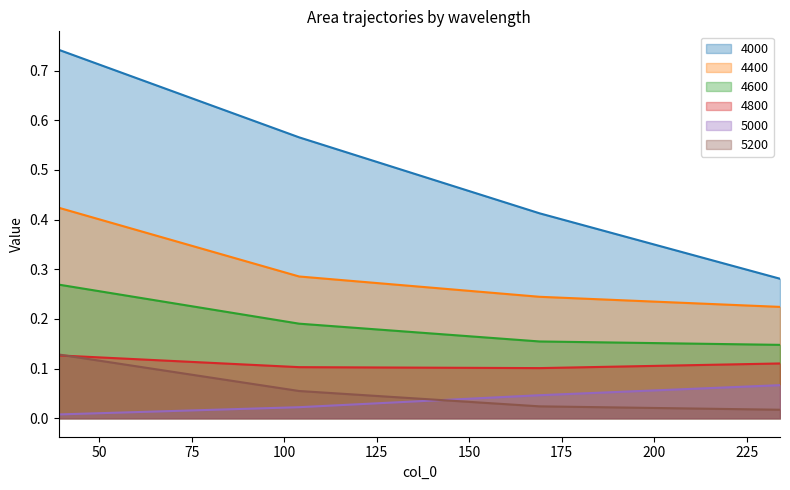

What is the difference between the highest and lowest values at 39?

0.7